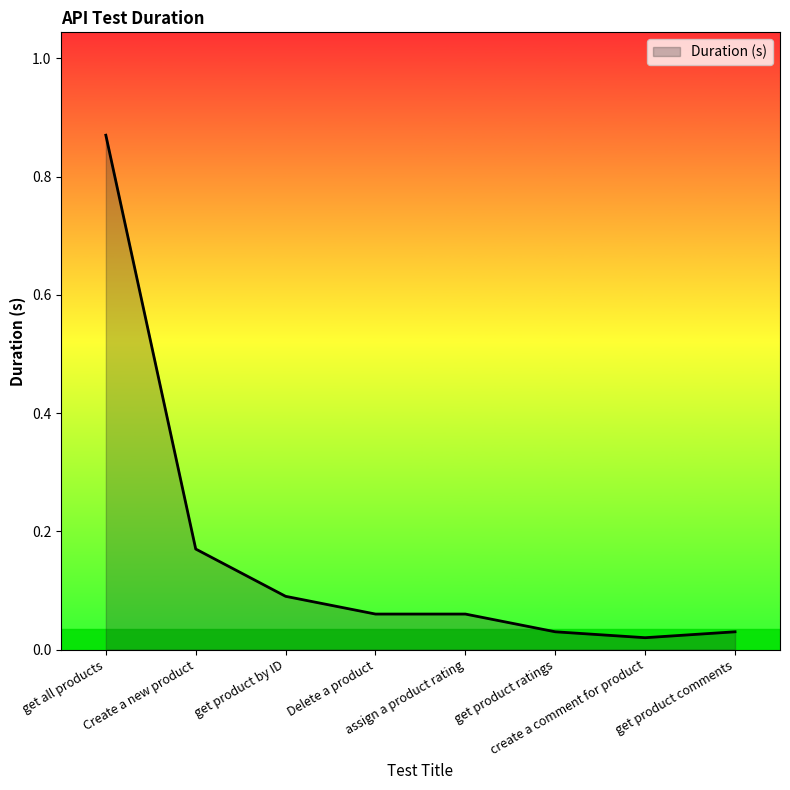

What is the sum of all values?

1.3